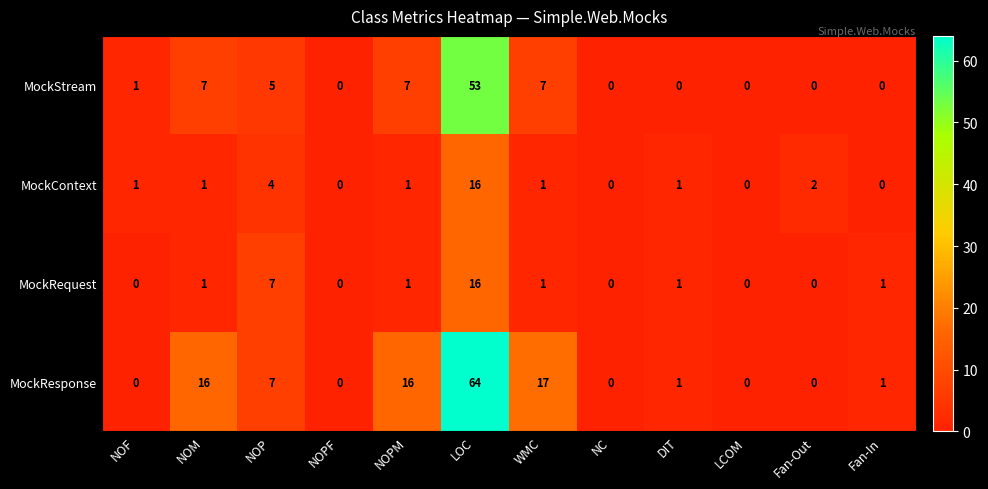

What is the maximum value shown in the chart?

64